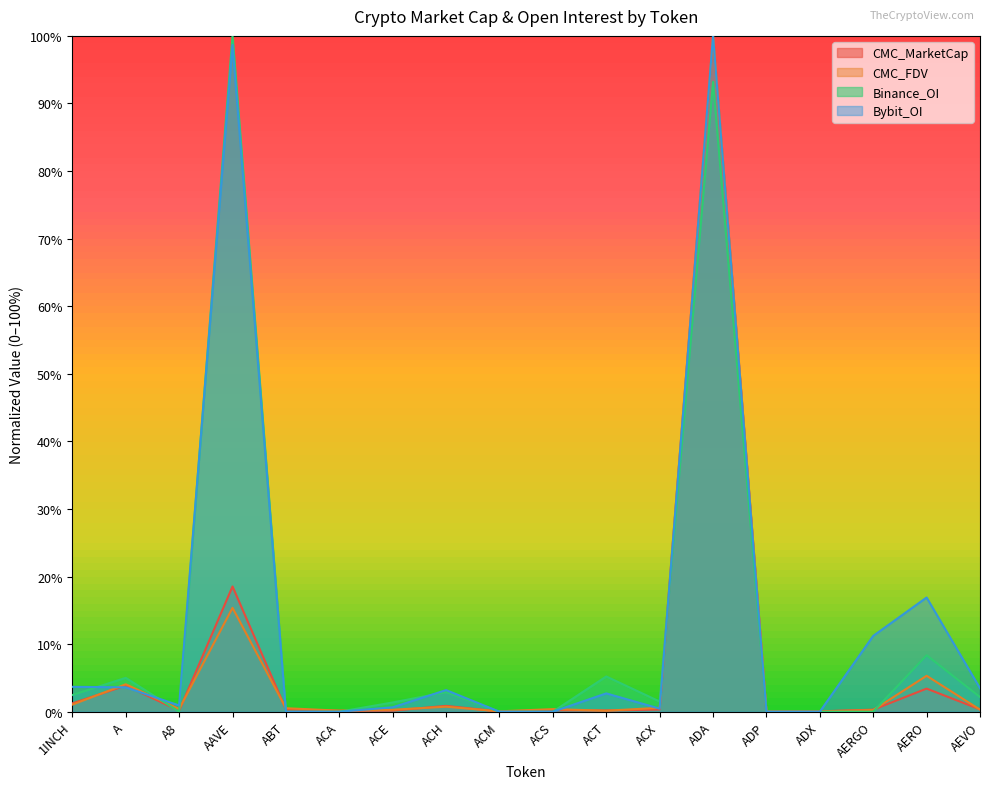

Does the chart display data point markers on the line(s)?

No